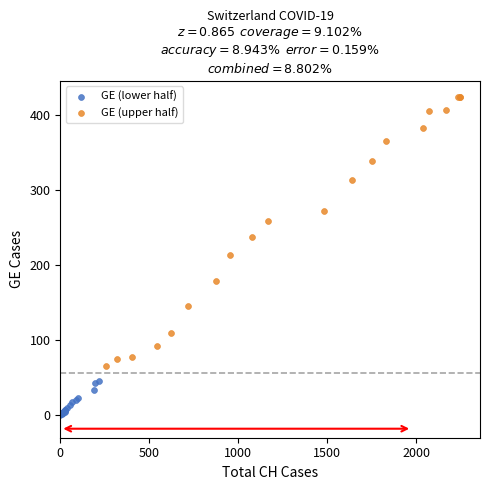

Which series contains the highest Y value?

GE (upper half)